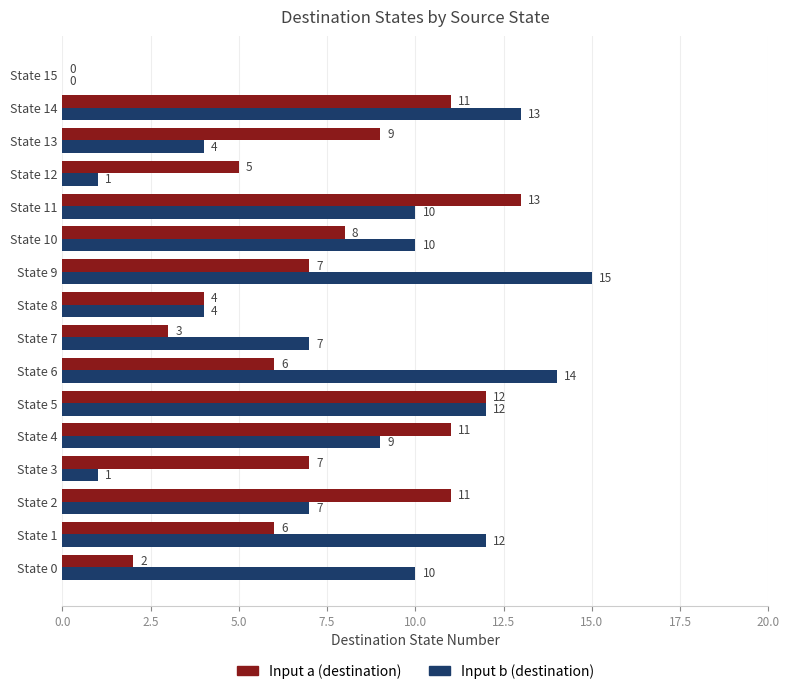

True or false: Input a (destination) has a value of 4 at State 8.

True